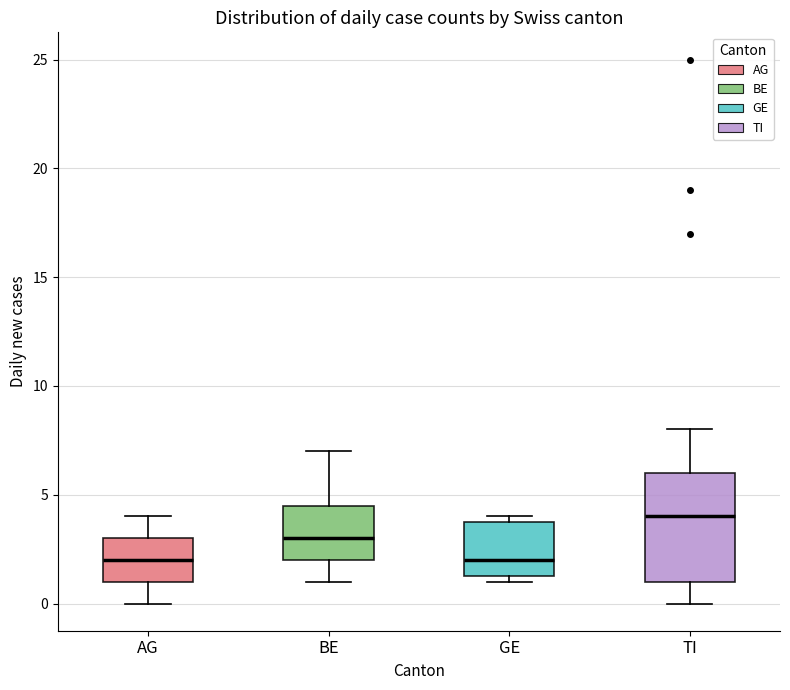

Reading left to right, read every box against the y-axis: the position of its median line, the range the box covers, and the ends of its whiskers. The values are not printed on the chart, so give them approximately, as read against the axis.

AG: median 2.0, box 1.0 to 3.0, whiskers 0.0 to 4.0
BE: median 3.0, box 2.0 to 4.5, whiskers 1.0 to 7.0
GE: median 2.0, box 1.5 to 4.0, whiskers 1.0 to 4.0 (just above the box's upper edge)
TI: median 4.0, box 1.0 to 6.0, whiskers 0.0 to 8.0